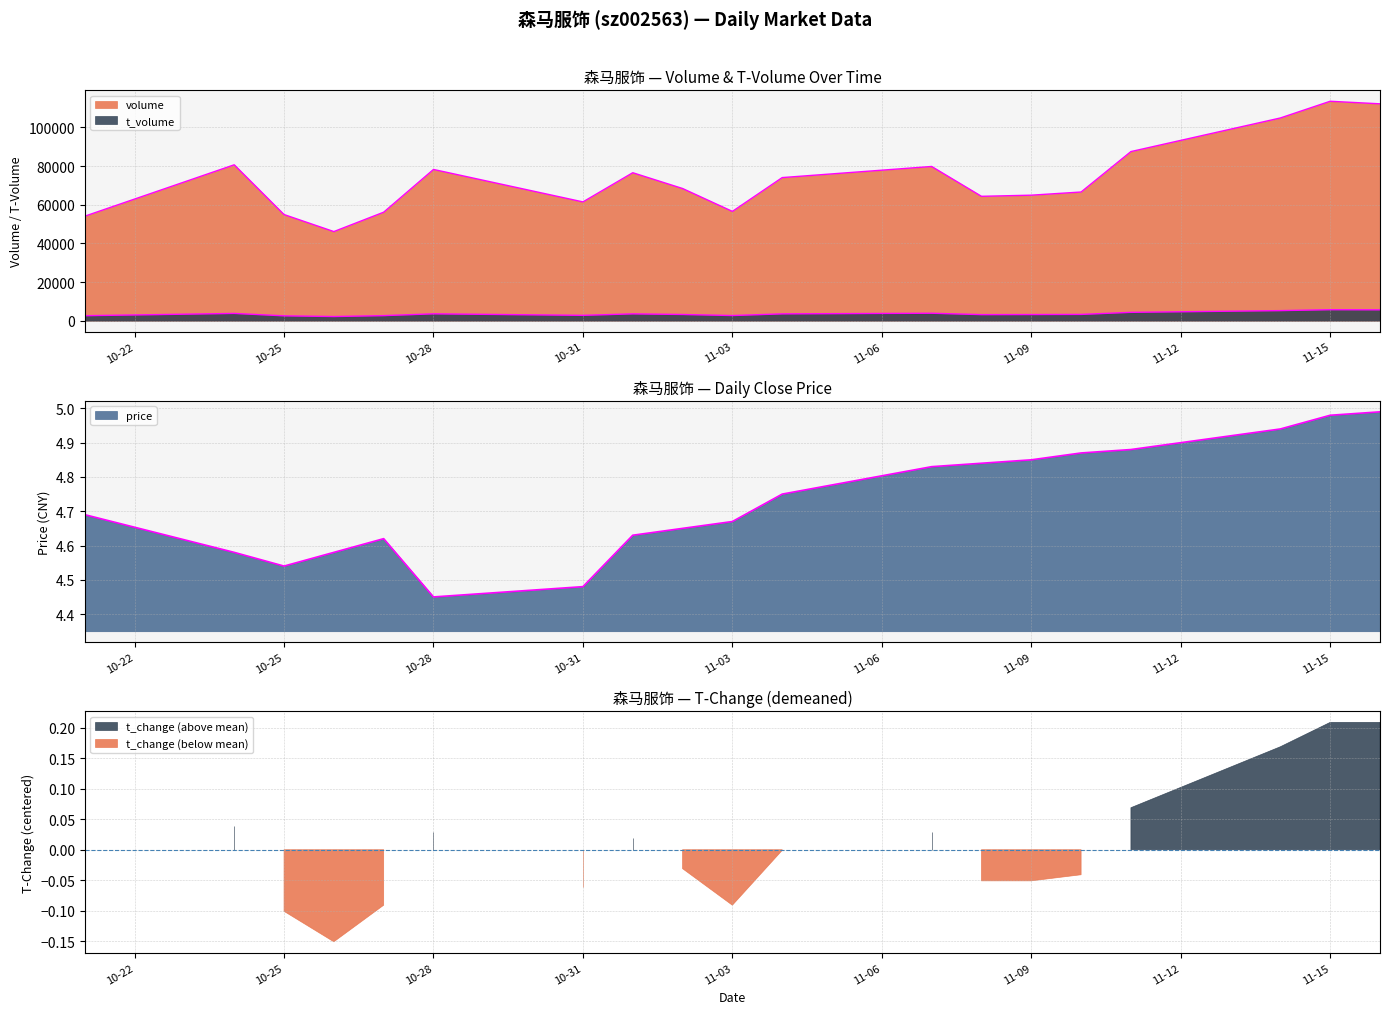

How many series are shown in this chart?

3